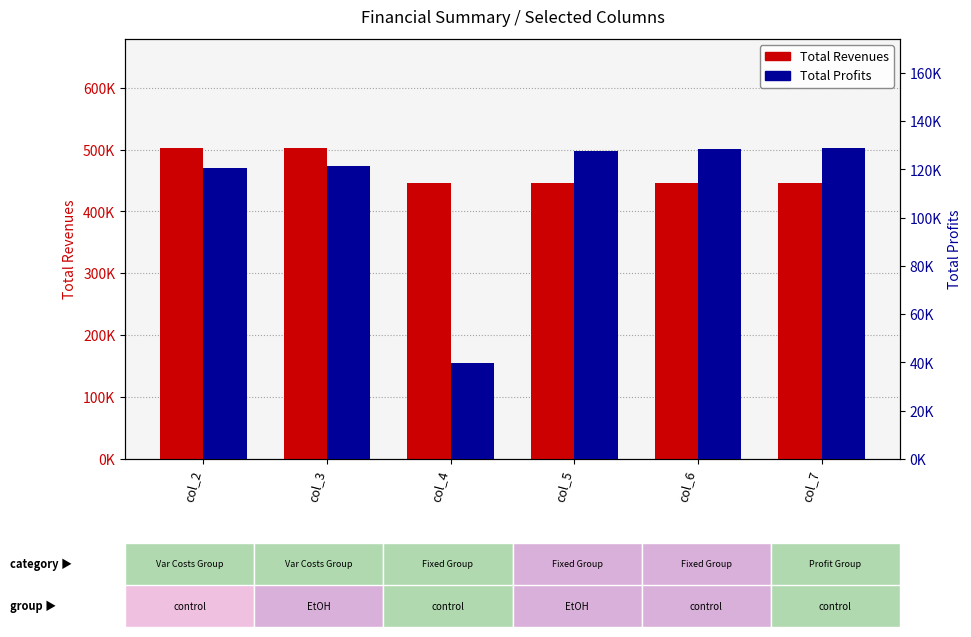

Which category has the highest value in the Total Revenues series?

col_2